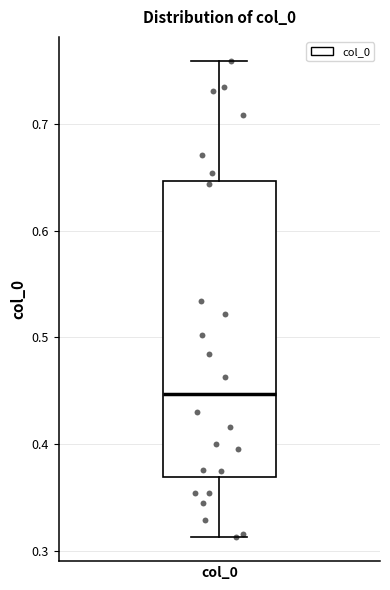

Transcribe this box plot: give where the median line is, the range the box spans, and where the two whiskers end, as read against the y-axis. The values are not printed on the chart, so give them approximately, as read against the axis.

median 0.45, box 0.37 to 0.65, whiskers 0.31 to 0.76